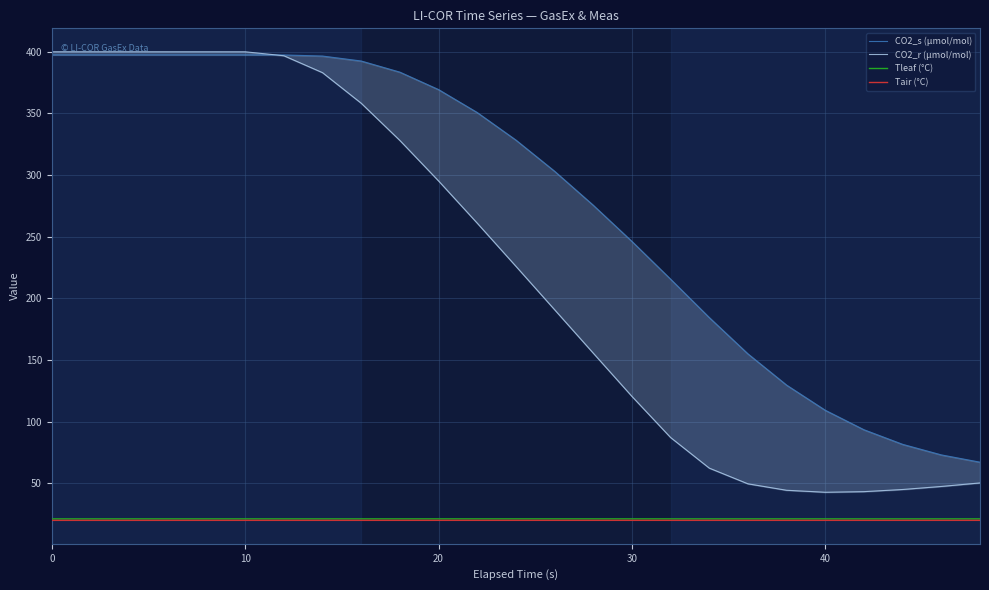

What is the difference between the second highest and minimum values in the CO2_s (µmol/mol) series?

330.3